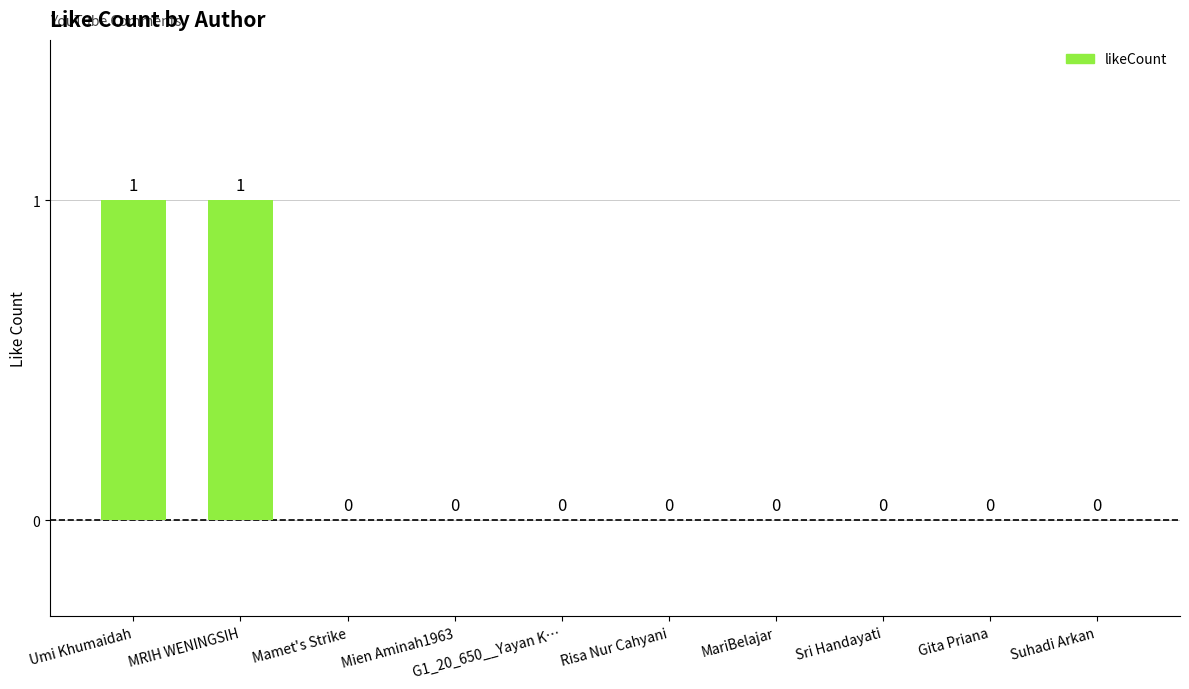

The chart shows a value of 0 at G1_20_650__Yayan K…. True or false?

True